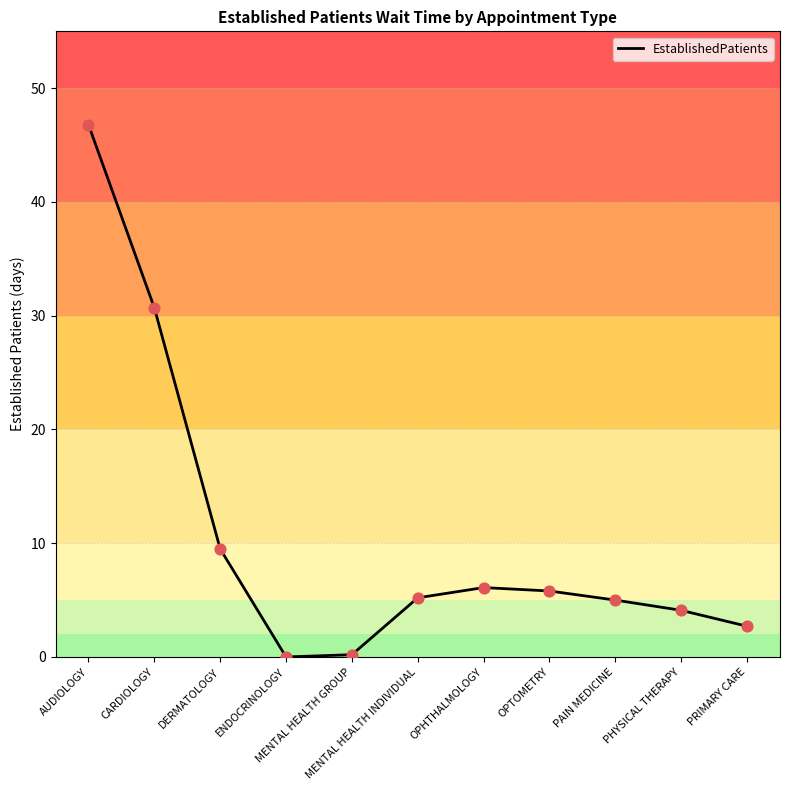

Approximately how many times larger is the value at OPTOMETRY compared to PHYSICAL THERAPY?

1.4